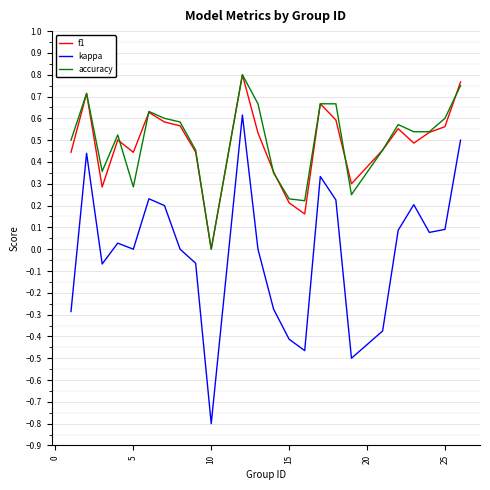

What is the minimum value shown in the chart?

-0.8